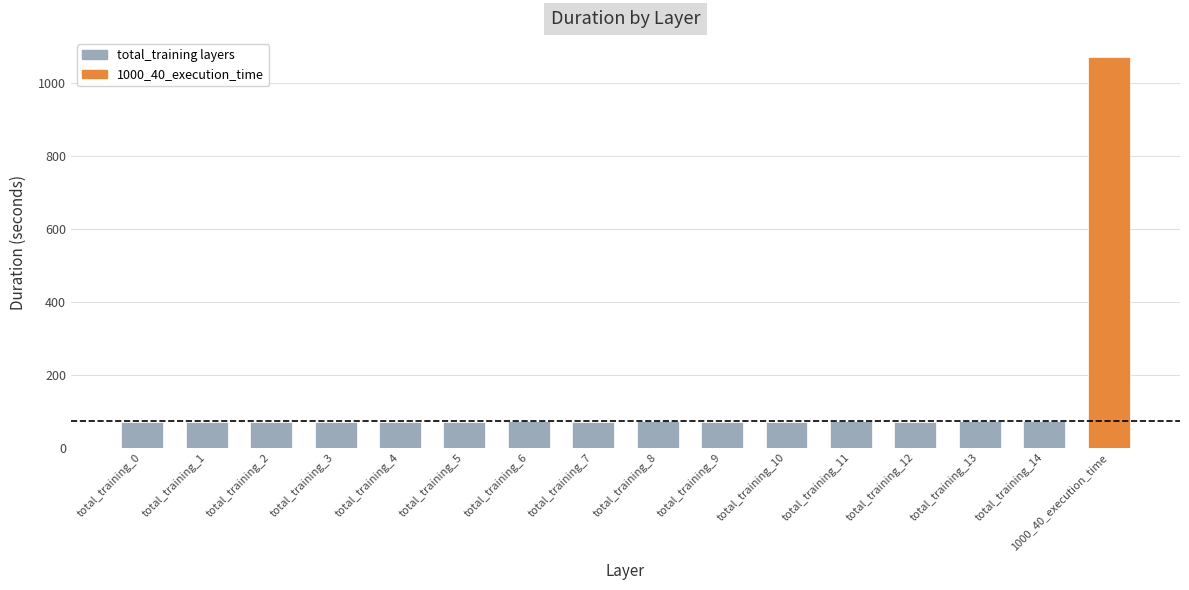

Does the chart contain stacked bars?

No